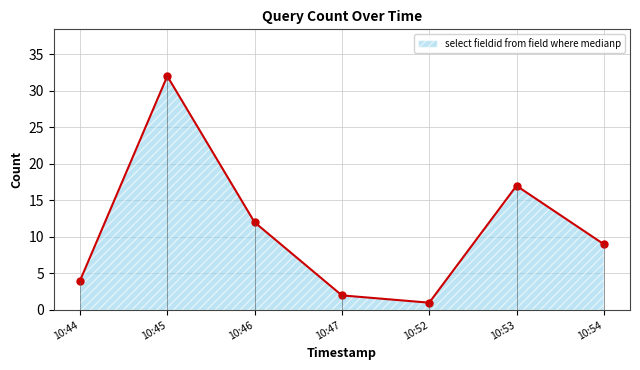

What is the sum of all values?

77